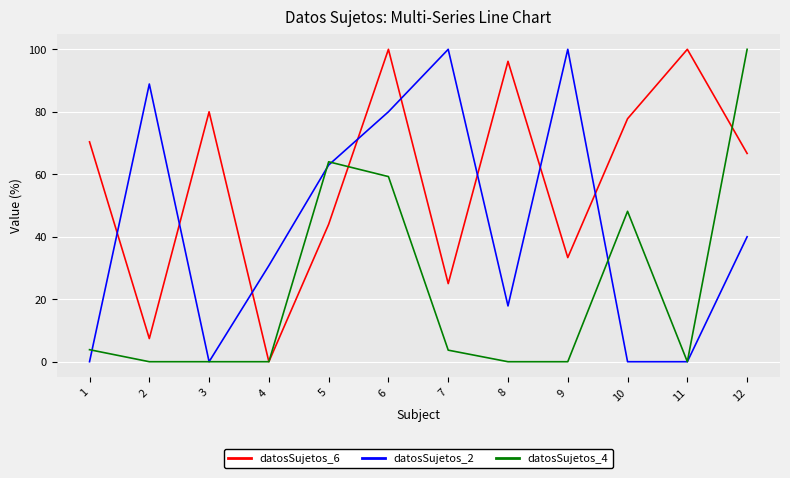

In datosSujetos_2, how many points are higher than both neighbors (excluding endpoints)?

3